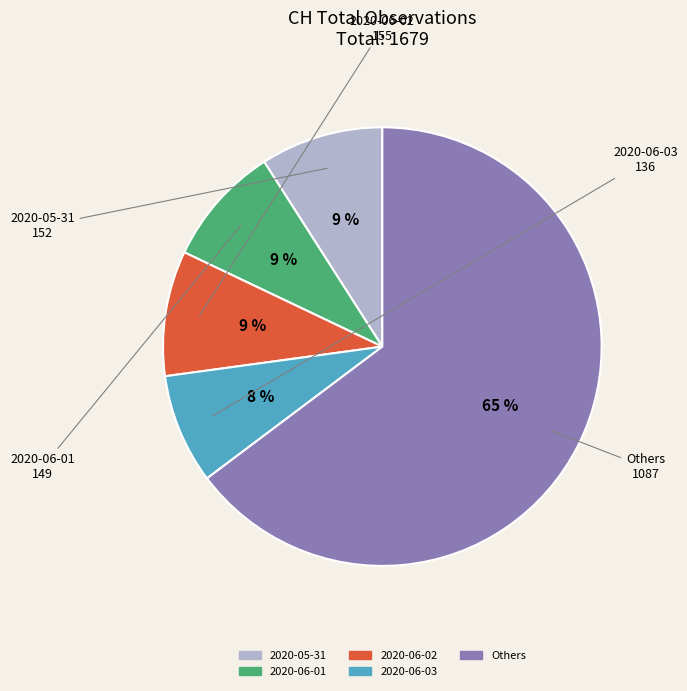

How many slices are in this pie chart?

5